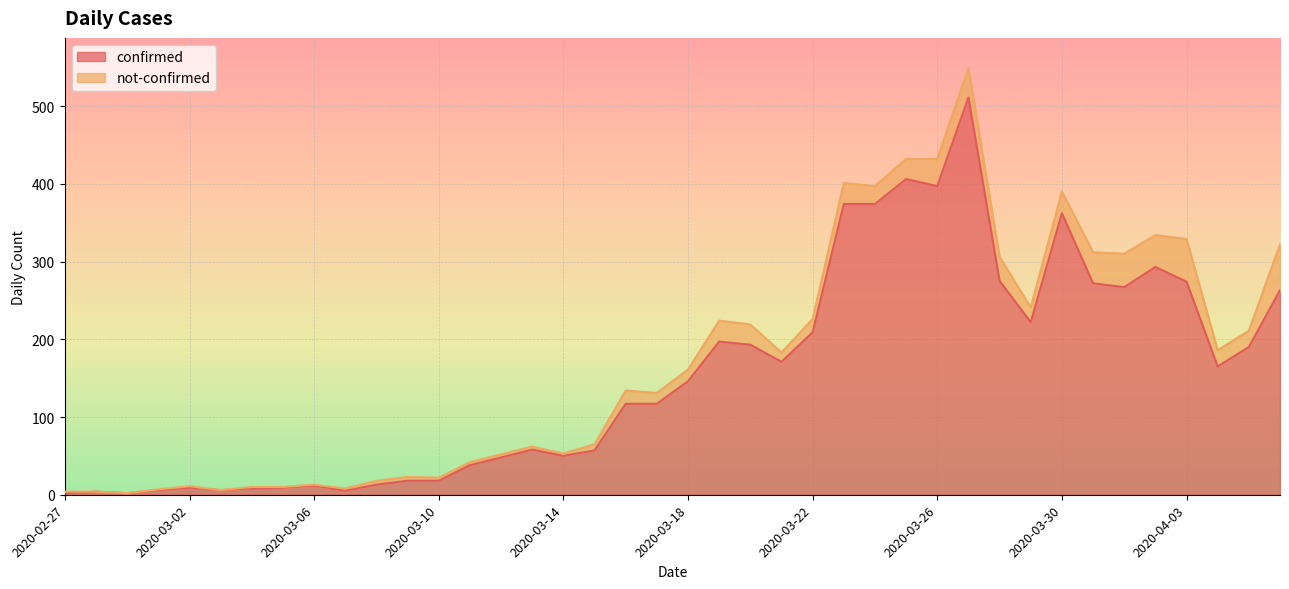

Reading left to right, transcribe all the data shown in this chart.

2020-02-27=2	2020-02-28=4	2020-02-29=2	2020-03-01=6	2020-03-02=9	2020-03-03=6	2020-03-04=8	2020-03-05=9	2020-03-06=12	2020-03-07=5	2020-03-08=13	2020-03-09=18	2020-03-10=18	2020-03-11=38	2020-03-12=48	2020-03-13=58	2020-03-14=50	2020-03-15=57	2020-03-16=117	2020-03-17=117	2020-03-18=146	2020-03-19=197	2020-03-20=193	2020-03-21=171	2020-03-22=209	2020-03-23=374	2020-03-24=374	2020-03-25=406	2020-03-26=397	2020-03-27=511	2020-03-28=275	2020-03-29=222	2020-03-30=362	2020-03-31=272	2020-04-01=267	2020-04-02=293	2020-04-03=274	2020-04-04=165	2020-04-05=190	2020-04-06=263